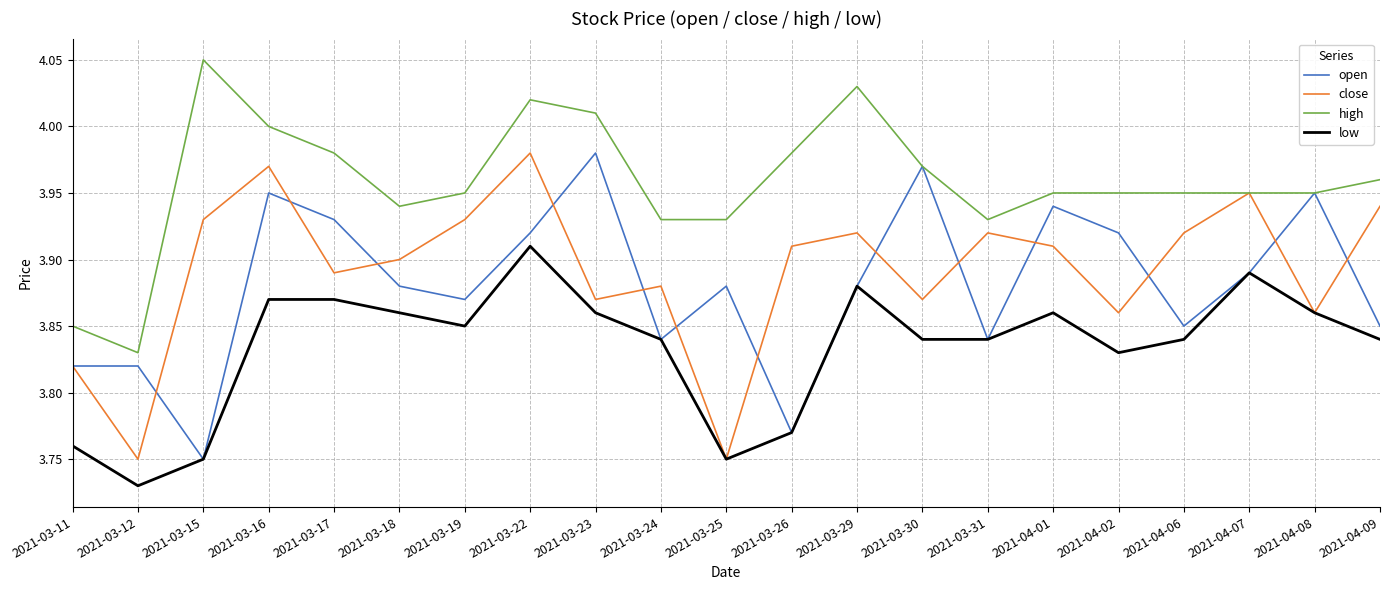

What is the difference between the low values at 2021-04-07 and 2021-03-26?

0.1